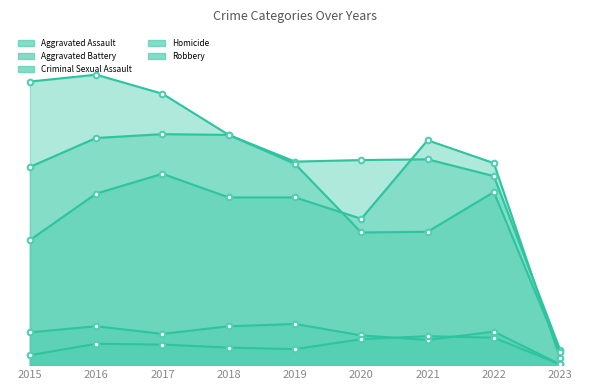

True or false: Homicide and Criminal Sexual Assault intersect in this chart.

True